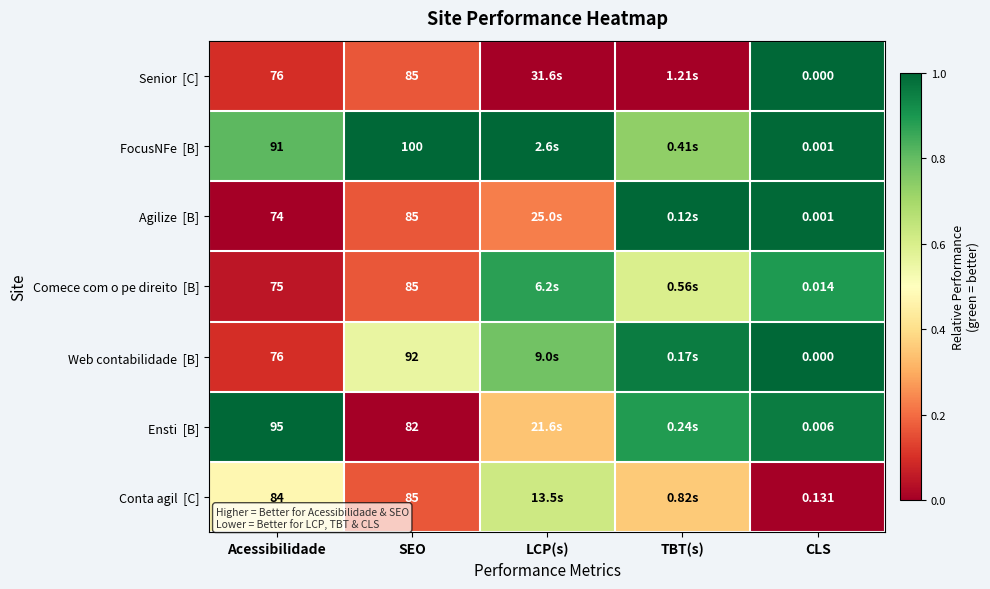

Which category has the highest value across all series?

CLS